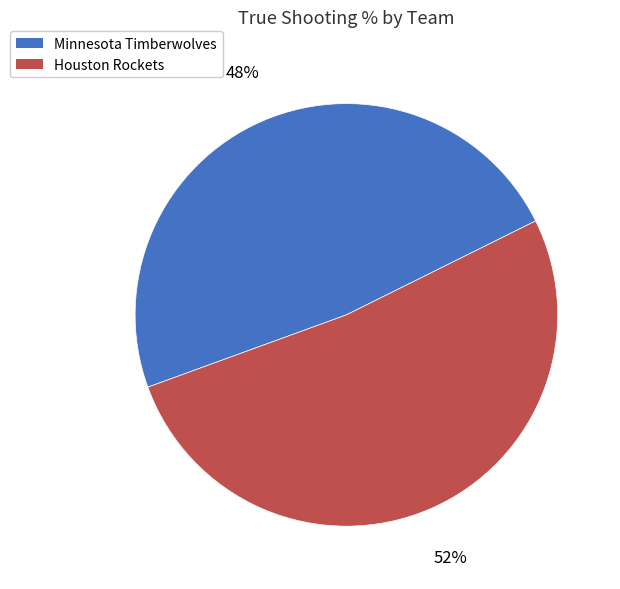

Between Minnesota Timberwolves and Houston Rockets, which is larger?

Houston Rockets